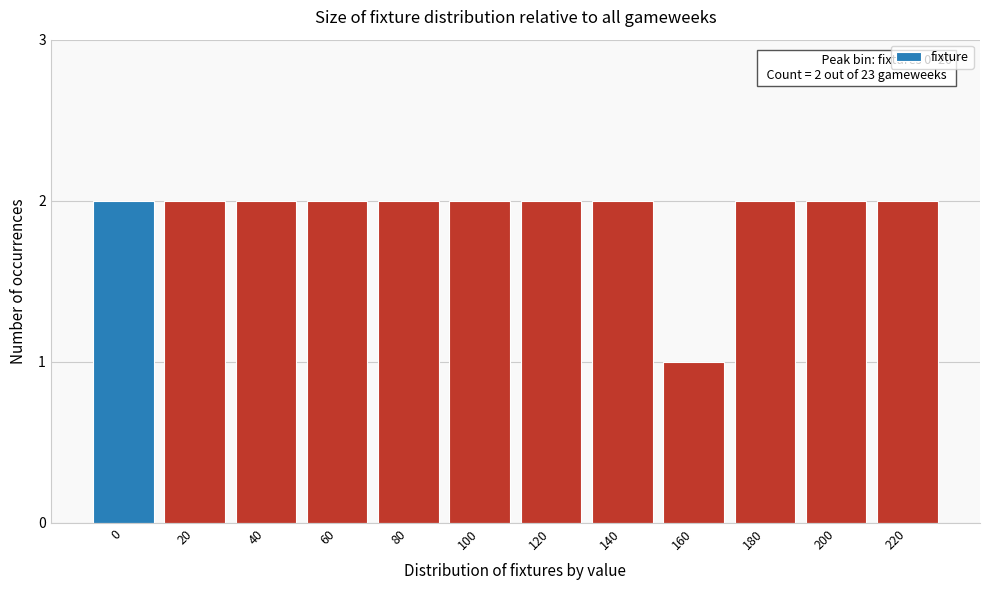

Reading right to left, what are all the values shown in this chart?

2	2	2	1	2	2	2	2	2	2	2	2